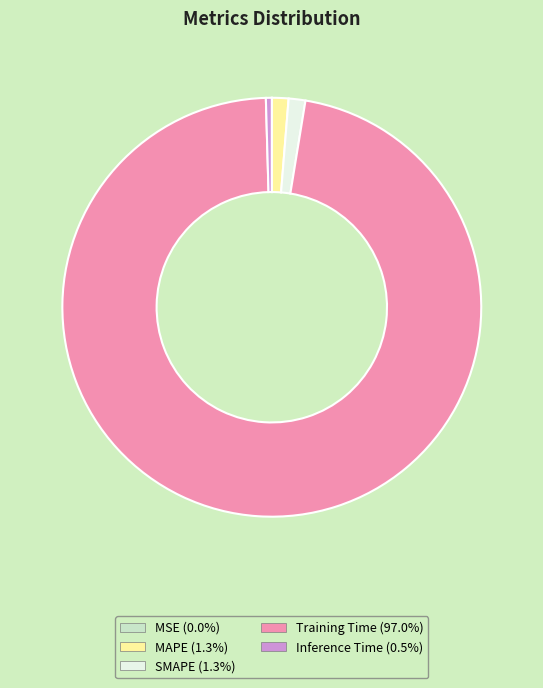

What is the largest slice in the pie chart?

Training Time